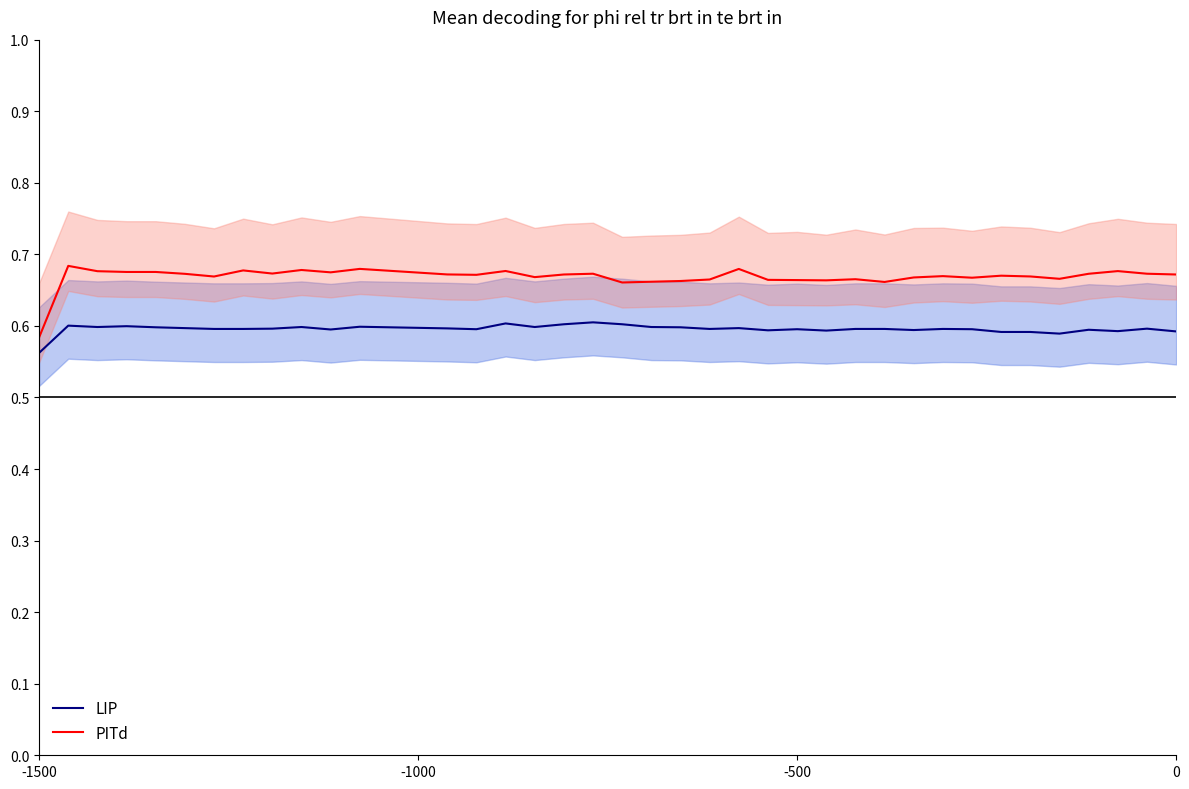

Reading left to right, list all the values displayed in this chart.

LIP: 0.6	0.6	0.6	0.6	0.6	0.6	0.6	0.6	0.6	0.6	0.6	0.6	0.6	0.6	0.6	0.6	0.6	0.6	0.6	0.6	0.6	0.6	0.6	0.6	0.6	0.6	0.6	0.6	0.6	0.6	0.6	0.6	0.6	0.6	0.6	0.6	0.6	0.6	0.6	0.6
PITd: 0.6	0.7	0.7	0.7	0.7	0.7	0.7	0.7	0.7	0.7	0.7	0.7	0.7	0.7	0.7	0.7	0.7	0.7	0.7	0.7	0.7	0.7	0.7	0.7	0.7	0.7	0.7	0.7	0.7	0.7	0.7	0.7	0.7	0.7	0.7	0.7	0.7	0.7	0.7	0.7